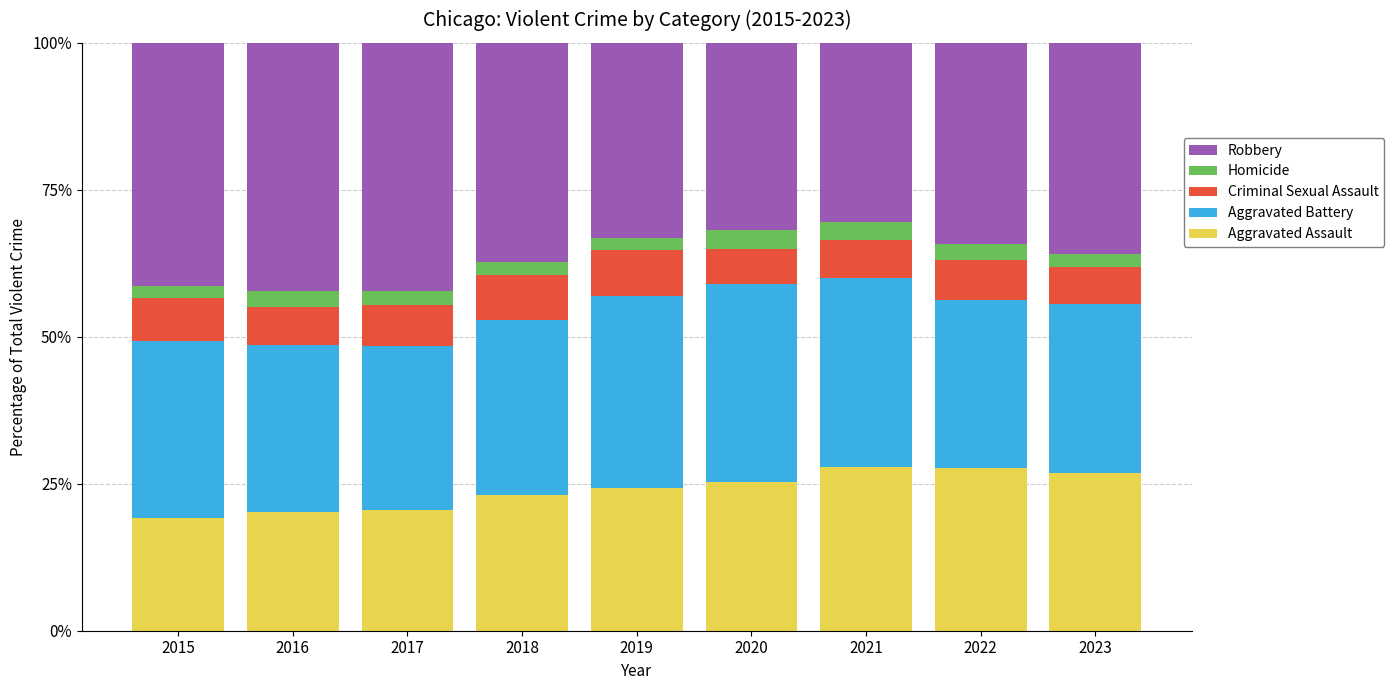

What is the average value of the Aggravated Assault series?

23.9